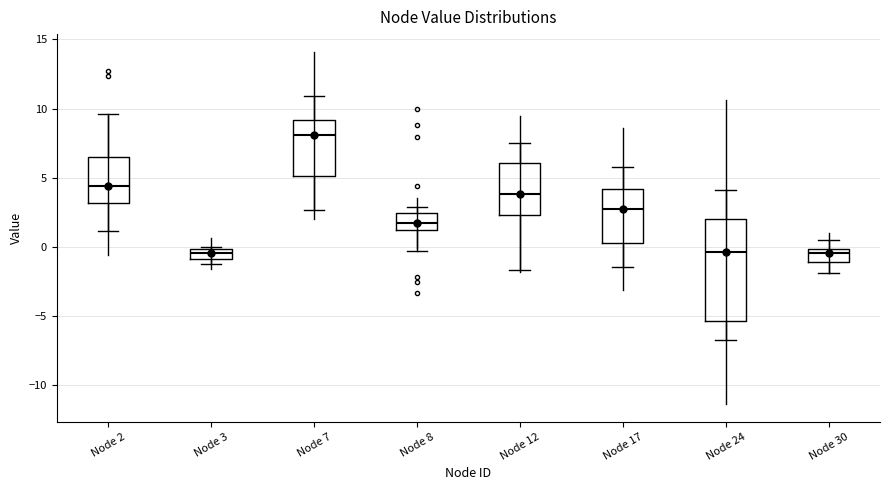

Which box's median line is the highest?

Node 7